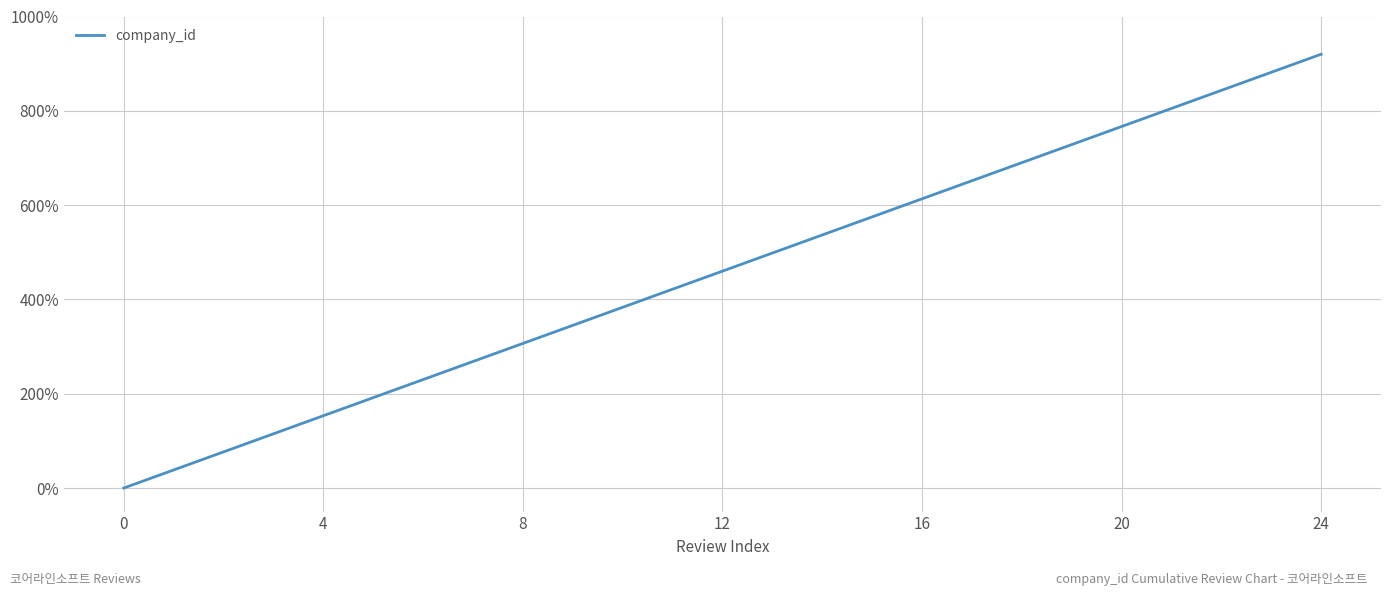

What is the difference between the maximum and minimum values?

920.0